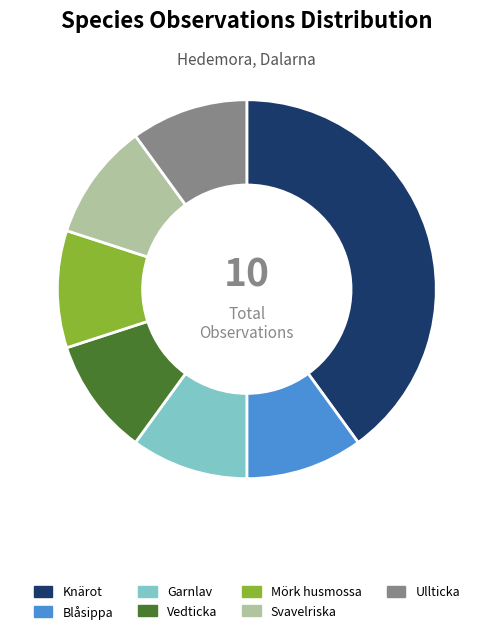

True or false: Svavelriska accounts for 10% of the total.

True